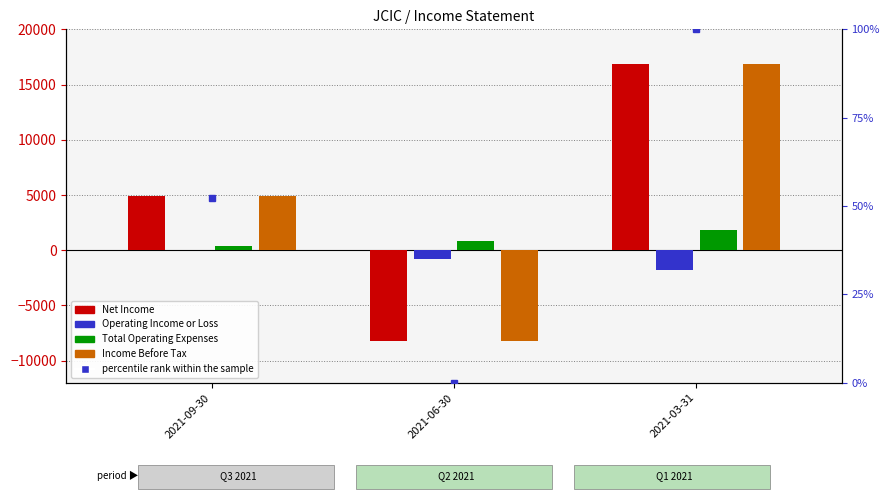

What is the maximum value shown in the chart?

16900